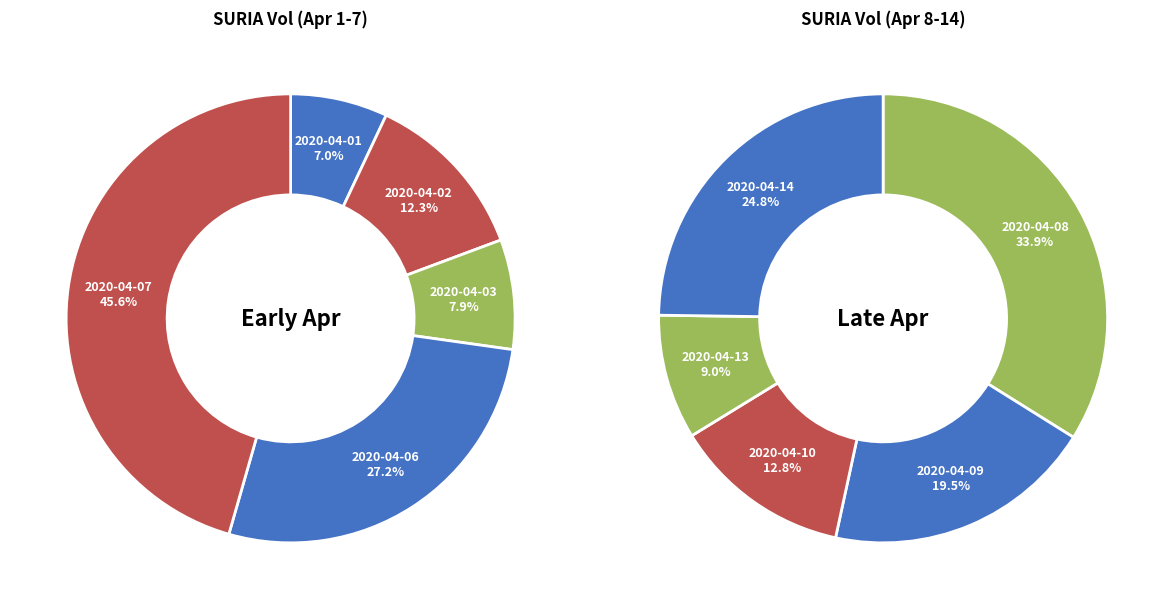

Does any single category account for the majority?

No